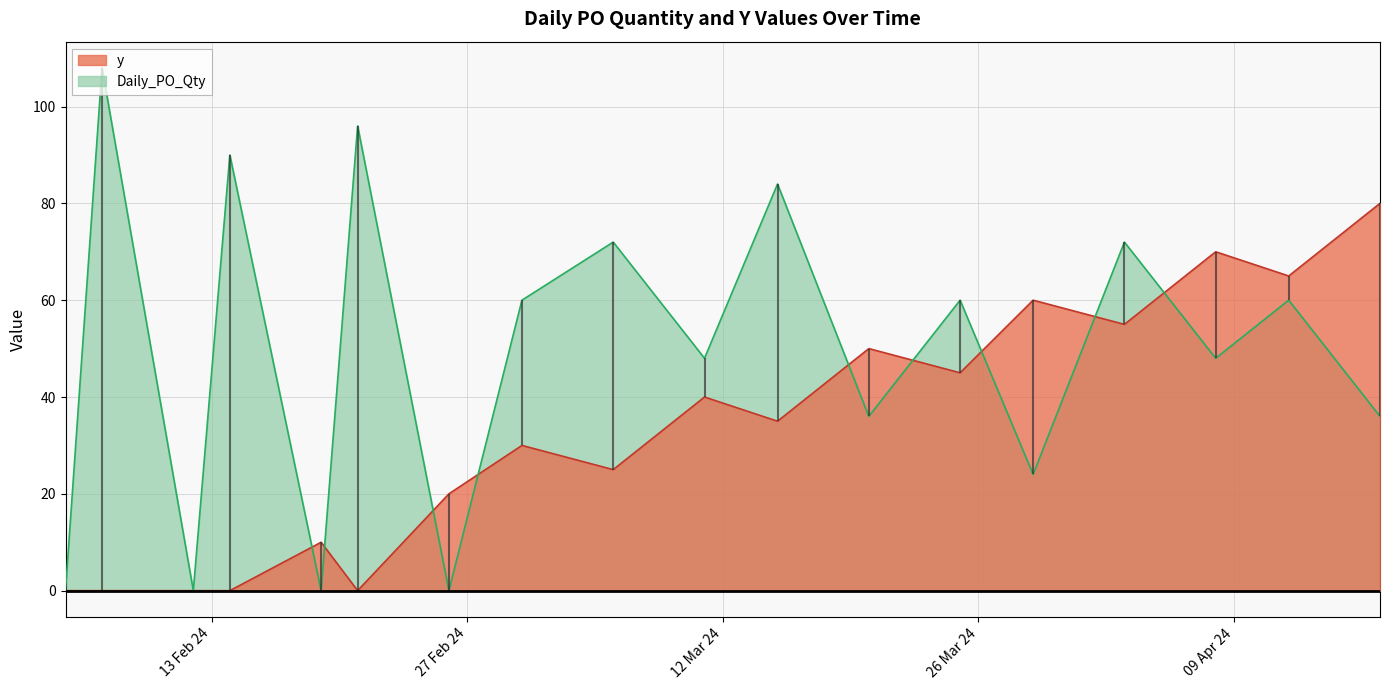

What is the value of the y point at the 11th from the left?

35